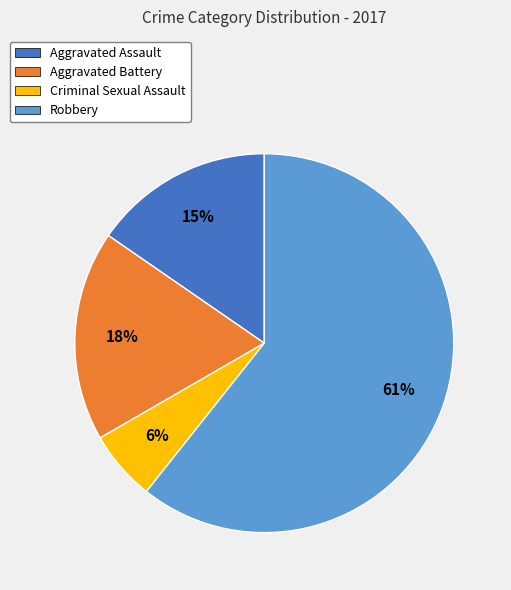

Rank the categories by value from lowest to highest.

Criminal Sexual Assault, Aggravated Assault, Aggravated Battery, Robbery